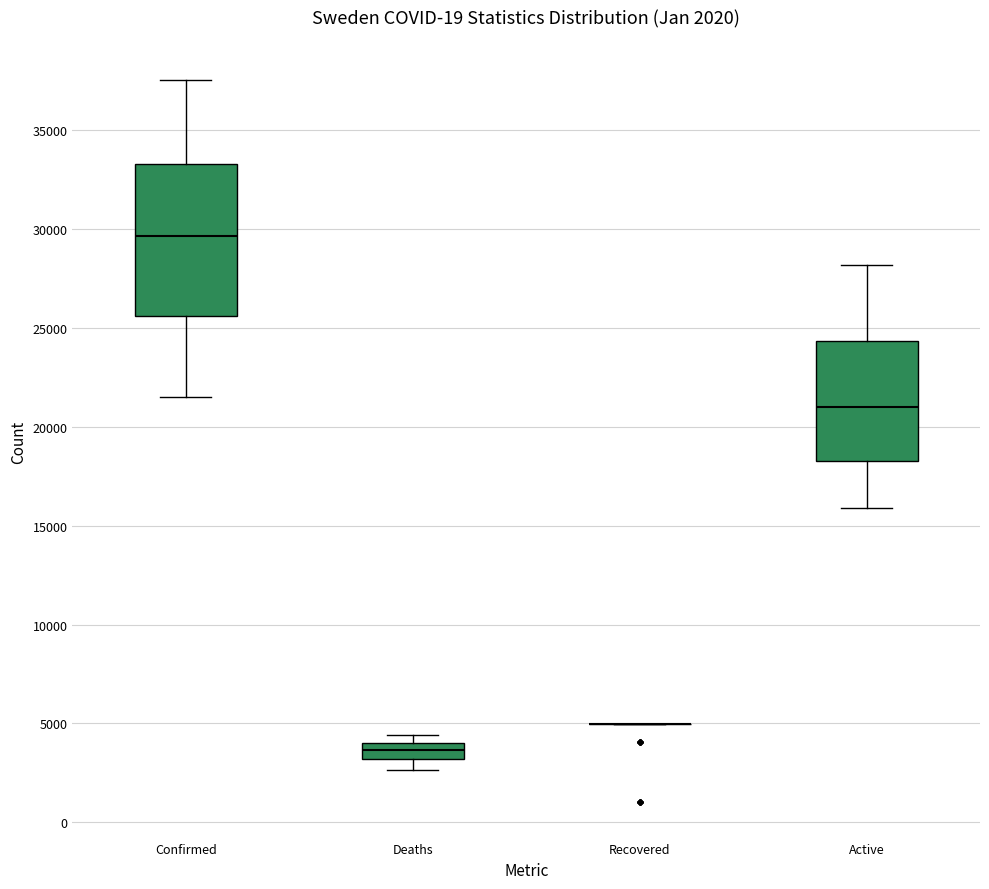

Comparing the boxes themselves (not the whiskers), which one is the tallest?

Confirmed